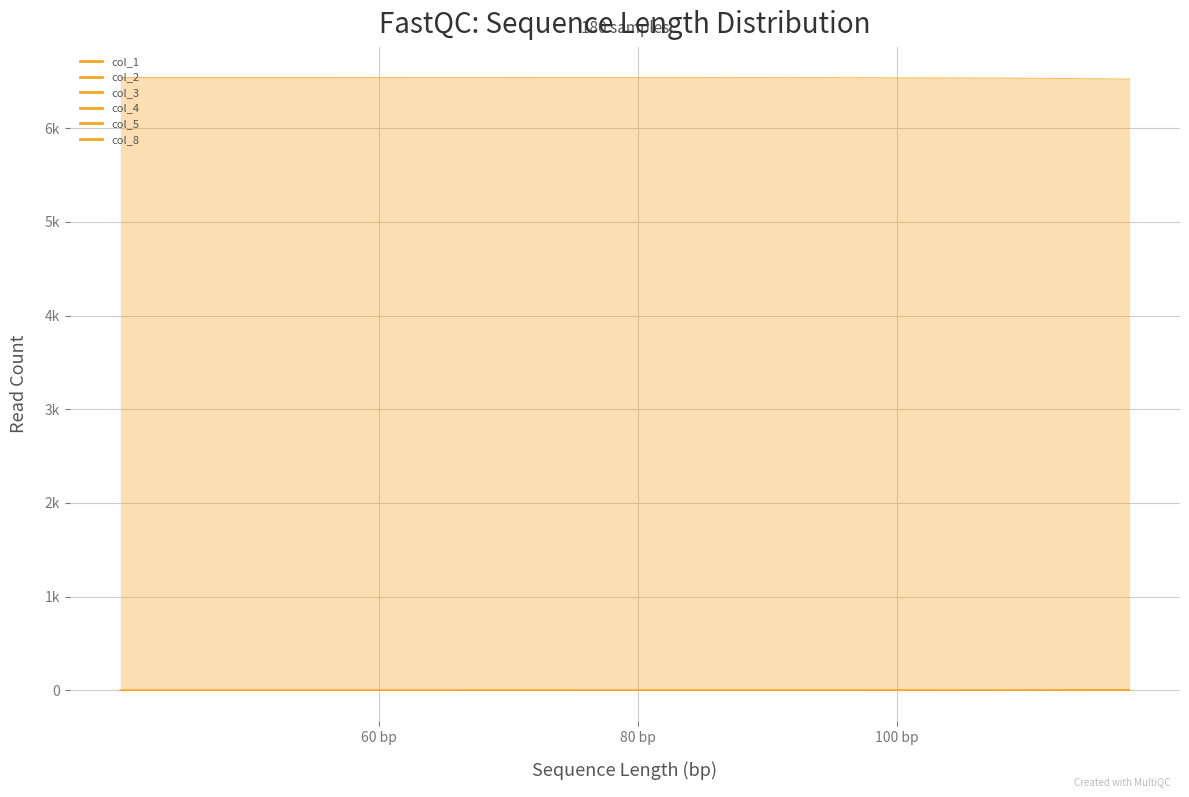

The col_4 series shows 0.0 at 80 bp. True or false?

False